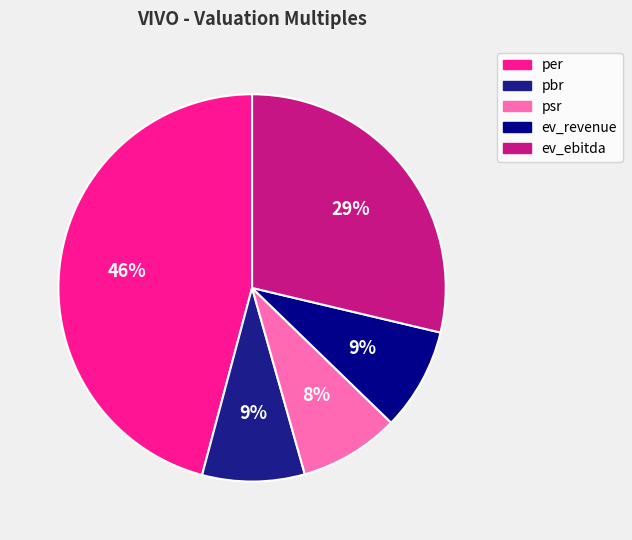

Is there a majority slice in this chart?

No